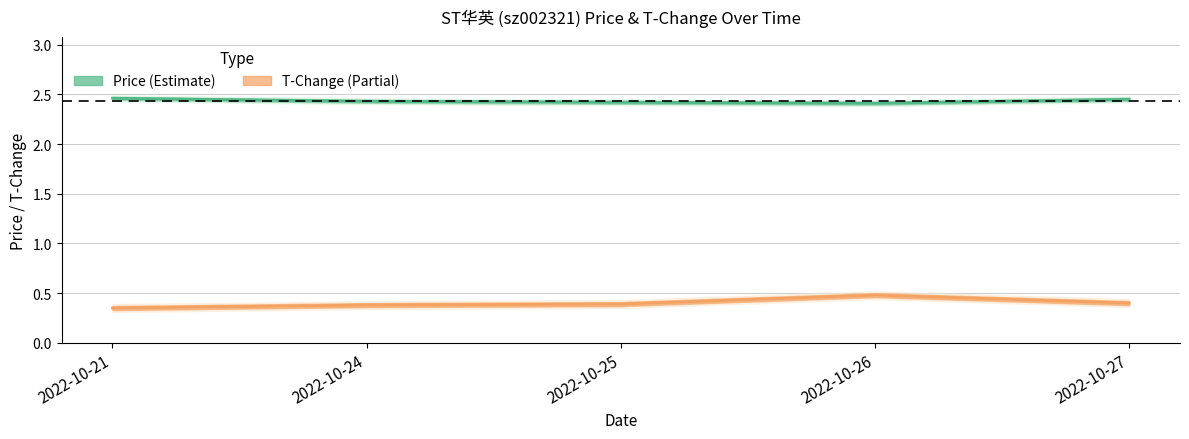

Count the number of categories in the chart.

5